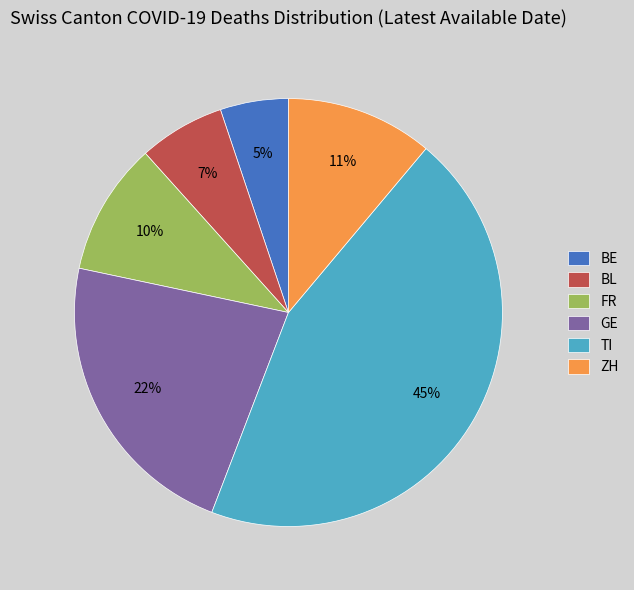

The GE slice represents 8% of the pie. True or false?

False